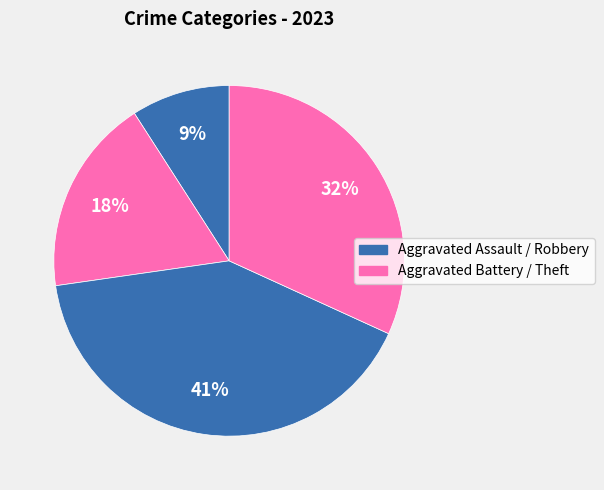

Which category has the smallest portion of the pie?

Aggravated Assault